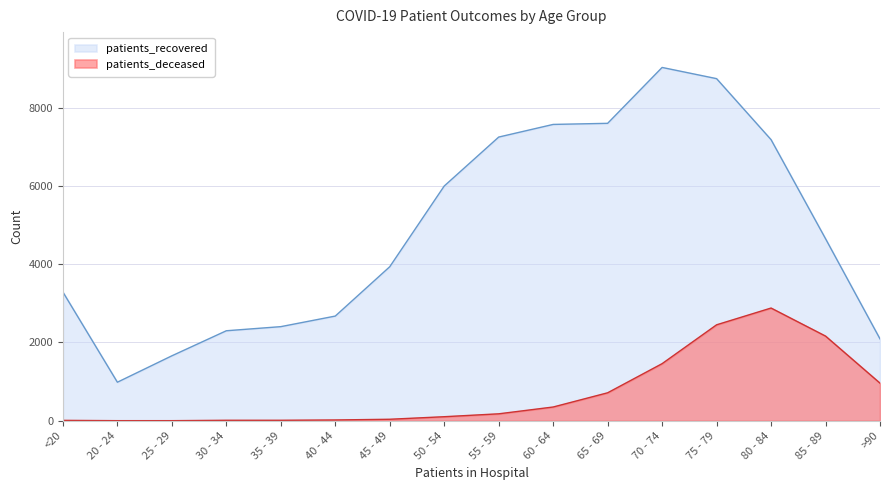

Reading left to right, list all the values displayed in this chart.

patients_recovered: 3288	985	1659	2299	2404	2674	3934	5995	7245	7568	7596	9023	8737	7179	4650	2091
patients_deceased: 11	3	3	13	13	21	39	104	178	352	715	1459	2451	2879	2163	961